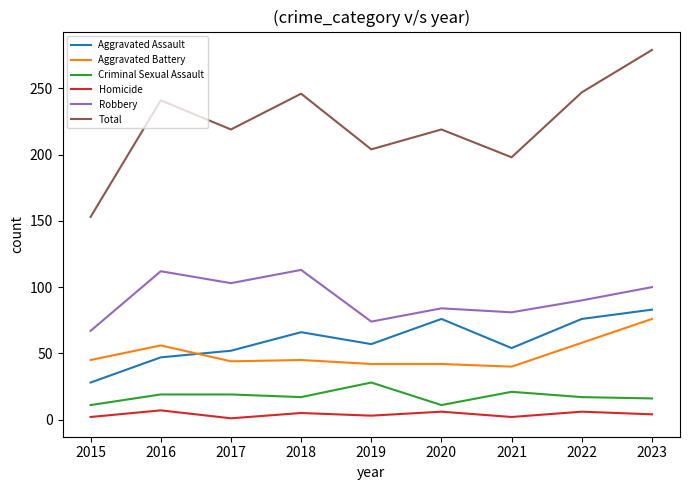

Does the chart display data point markers on the line(s)?

No